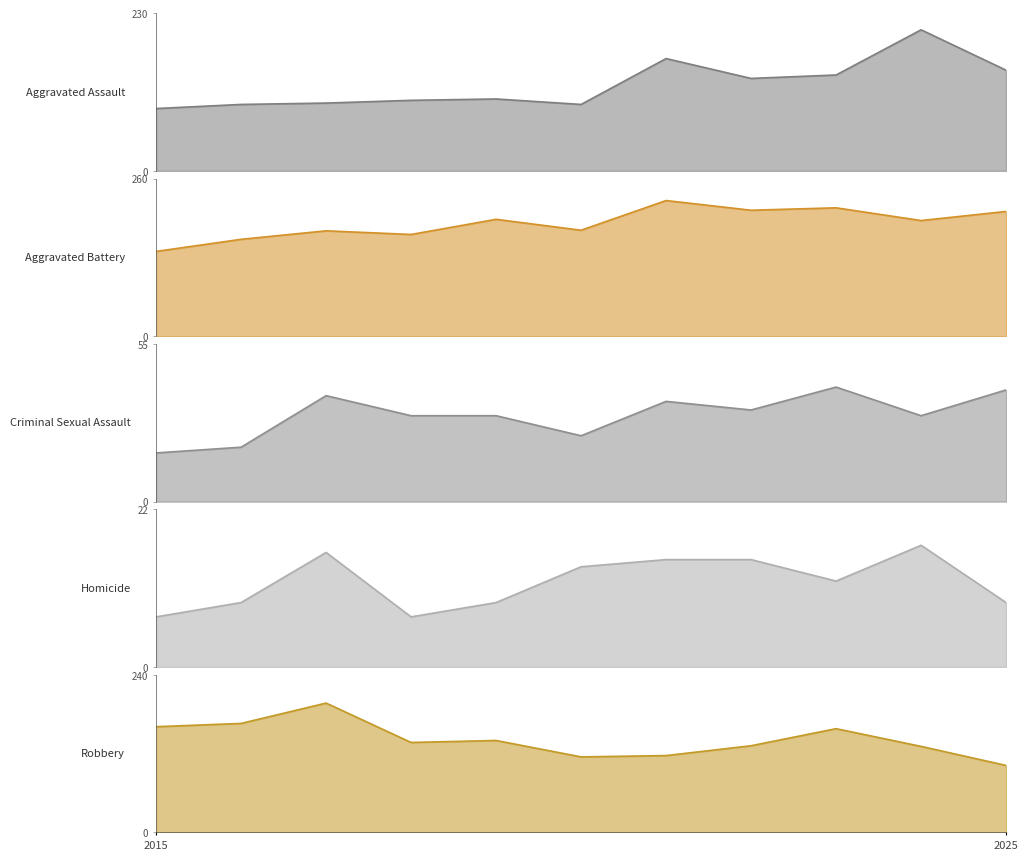

What position from the left is 8?

9